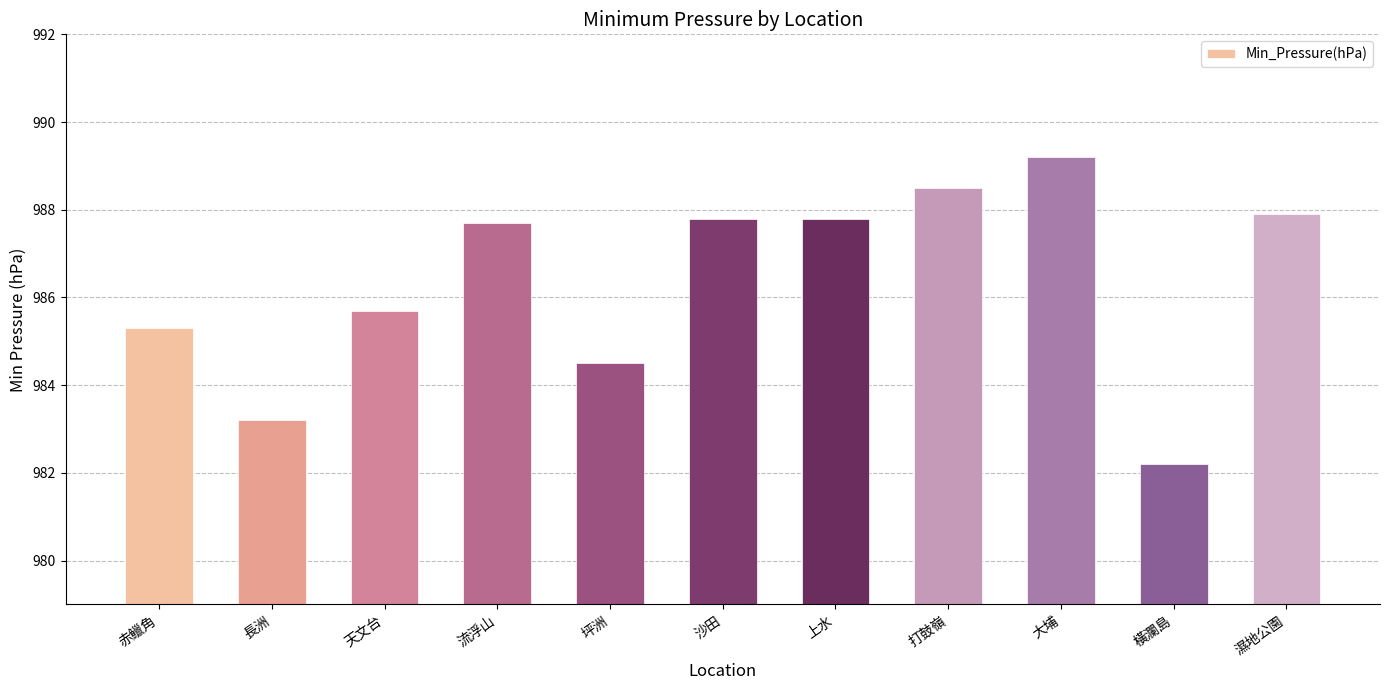

Is it true that the value at 大埔 is 989.2?

True